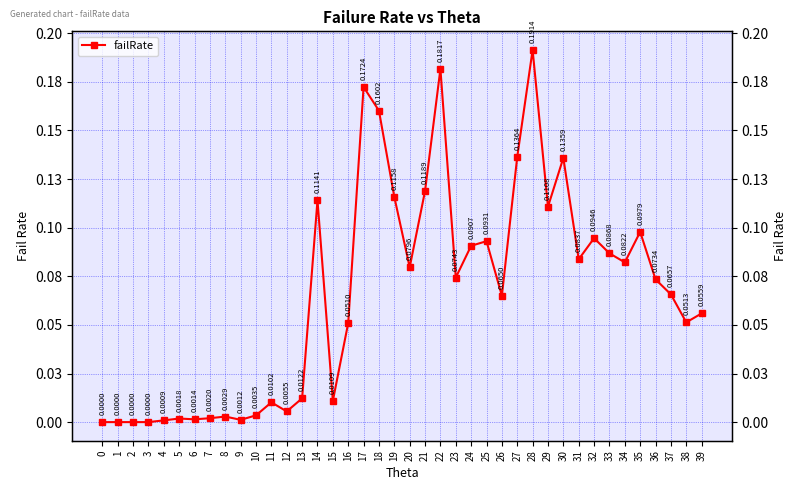

What is the sum of all values?

2.6